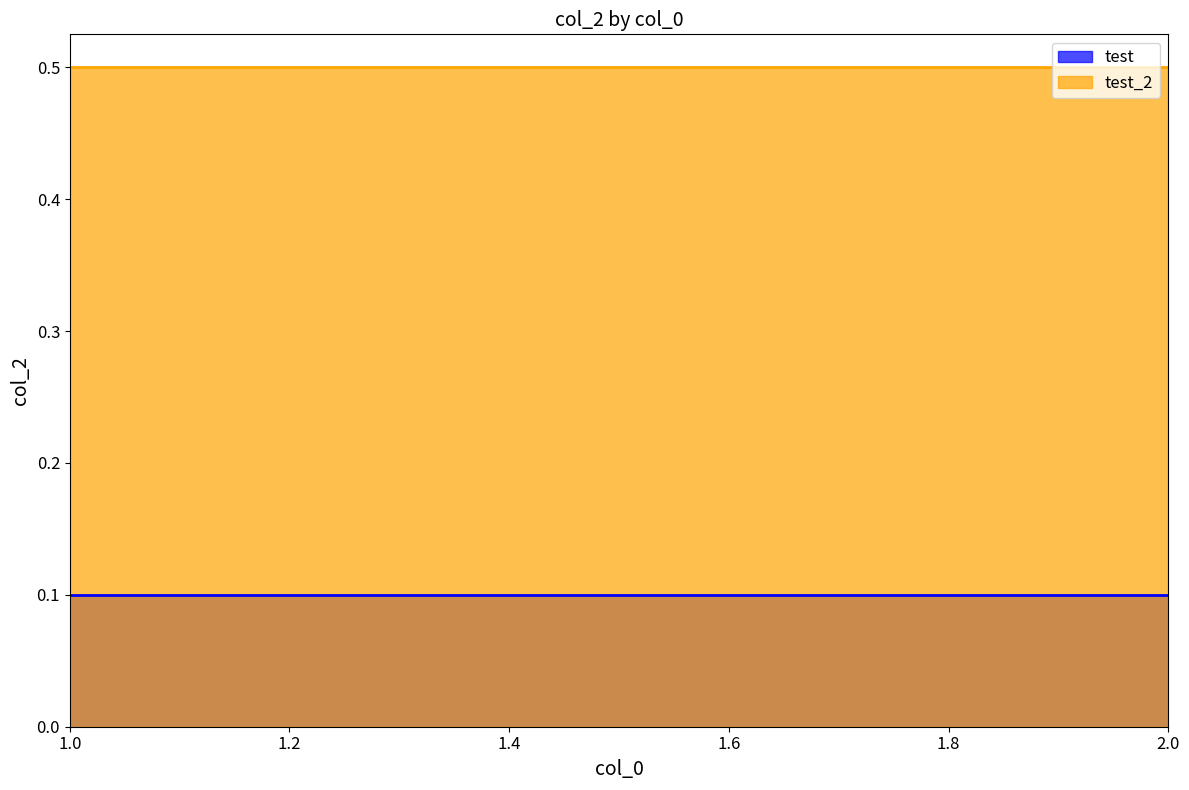

What is the value of the test point at the 1st from the left?

0.1